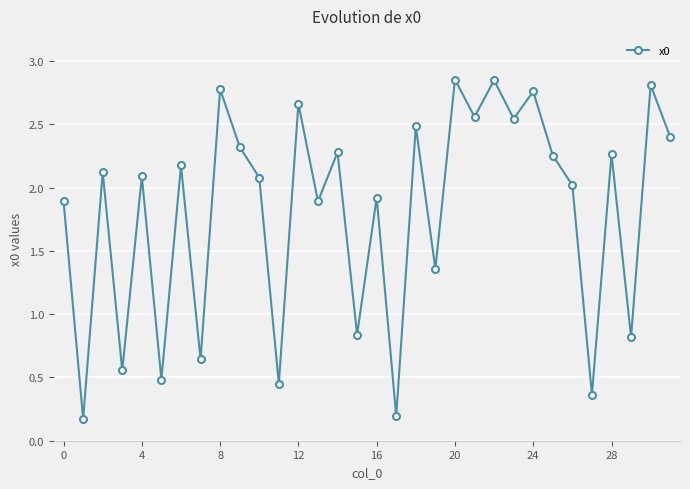

What is the smallest value displayed?

0.2